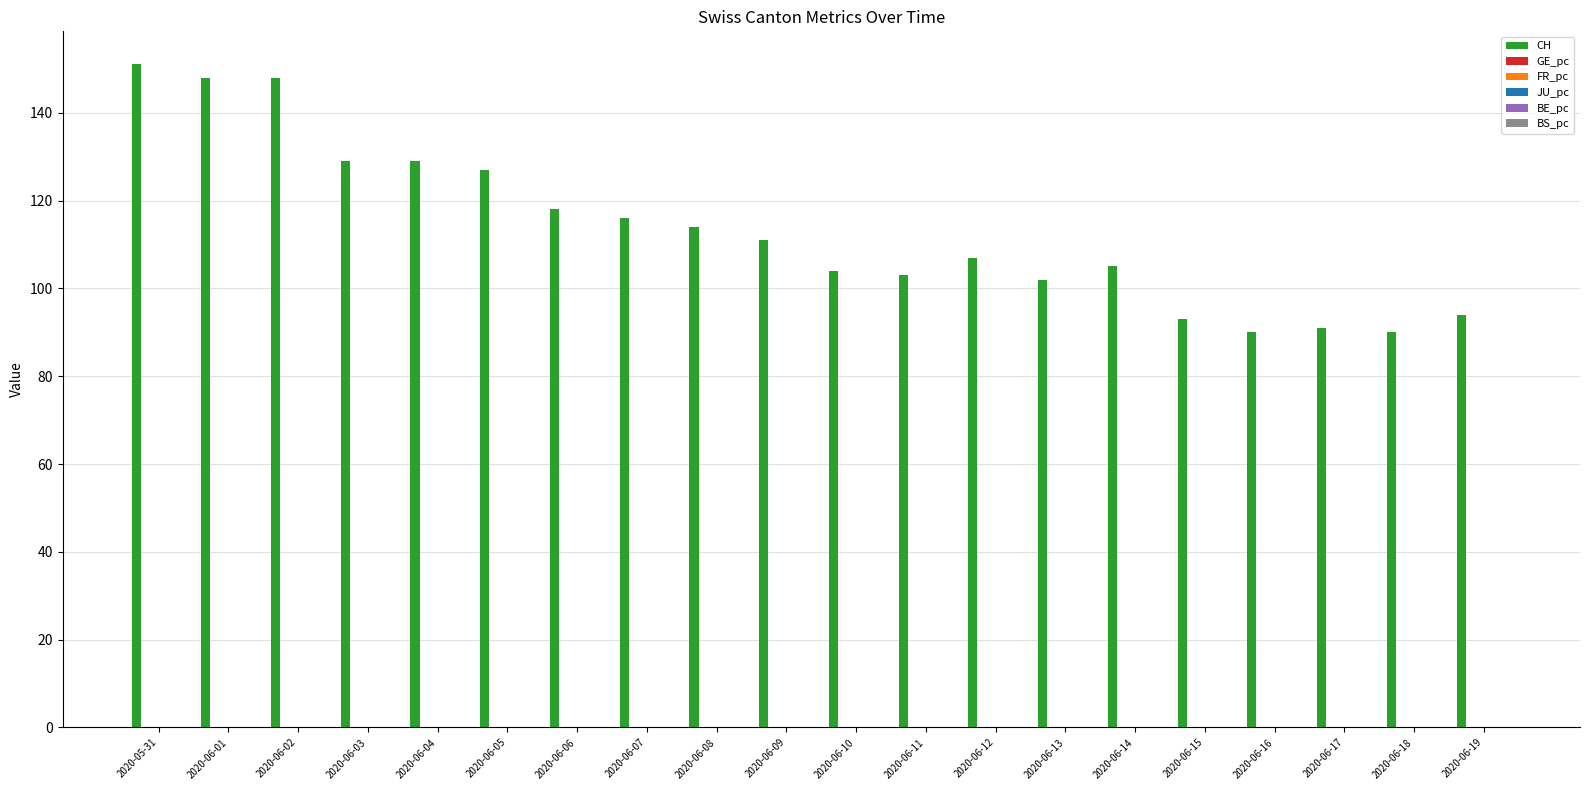

How many groups of bars are there?

20